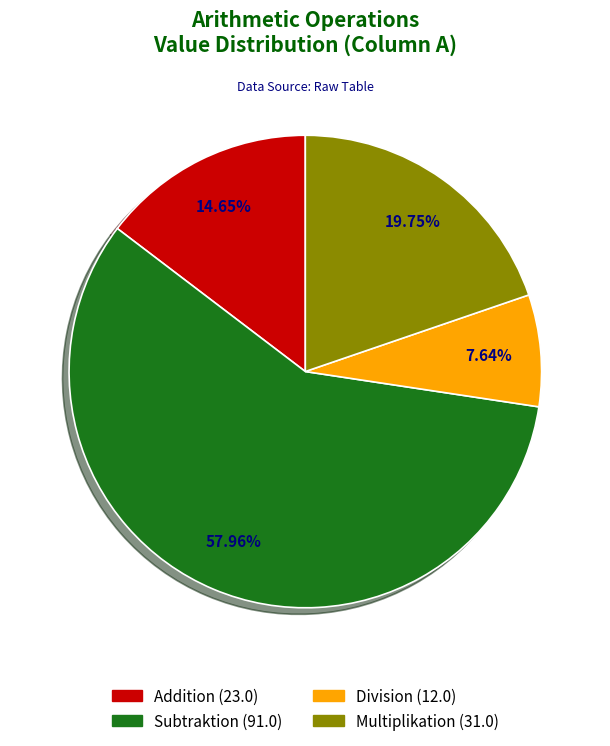

What is the majority slice?

Subtraktion